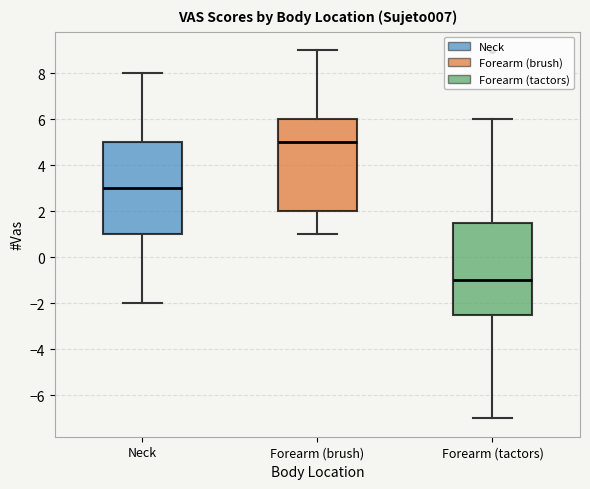

Where does the upper whisker of the box for Neck end on the y-axis? The values are not printed on the chart, so give them approximately, as read against the axis.

8.0